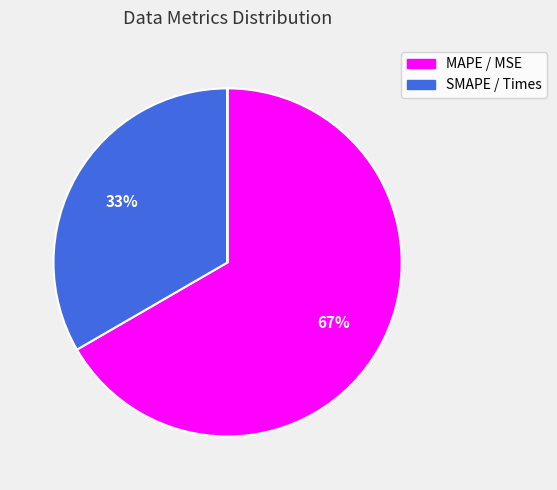

To the nearest percent, what is the difference between the largest and smallest slice percentages?

67%